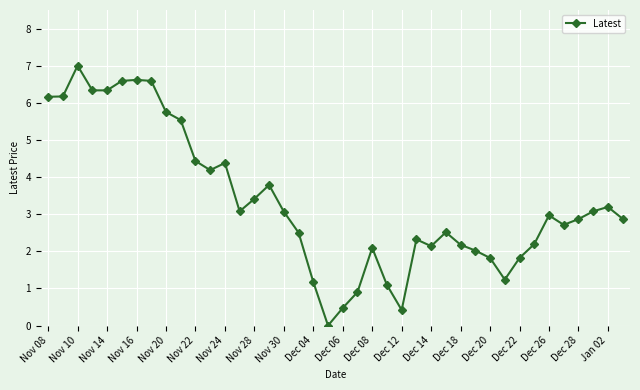

What is the difference between the maximum and second lowest values?

6.6